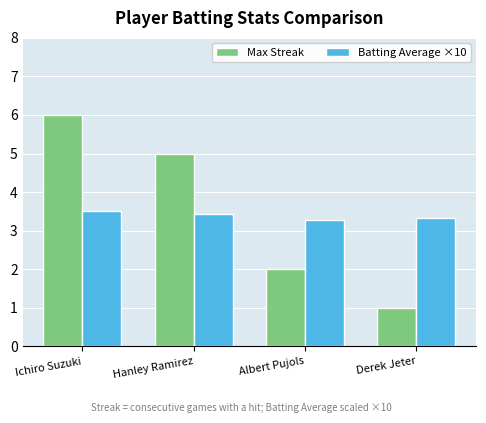

Is the value of Max Streak at Derek Jeter greater than the value of Batting Average ×10 at Hanley Ramirez?

No